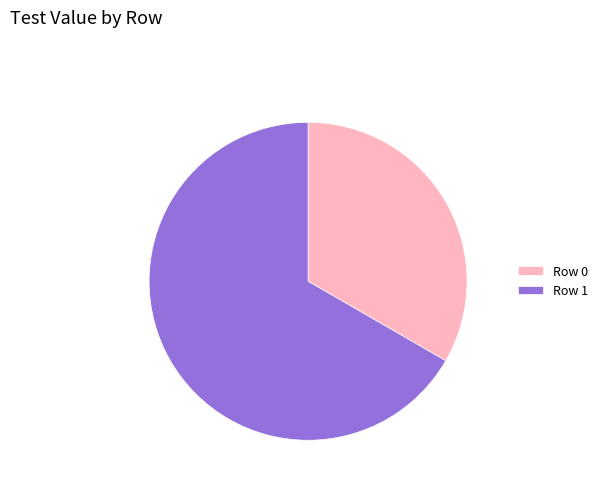

Rank the categories by value from lowest to highest.

Row 0, Row 1